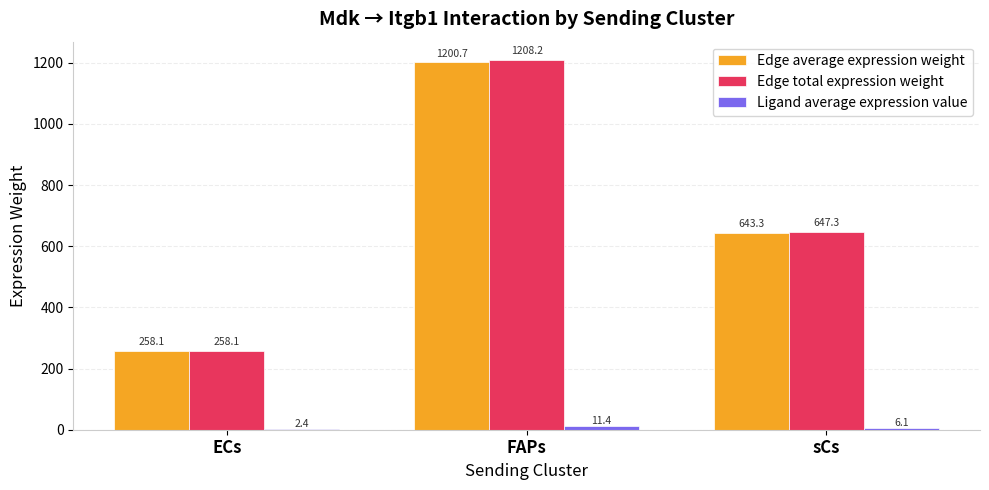

At which label is Edge total expression weight closest to 733?

sCs